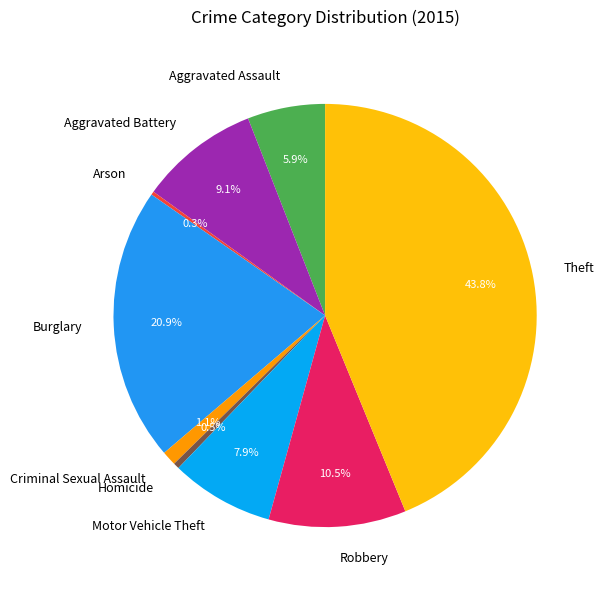

What is the largest slice in the pie chart?

Theft